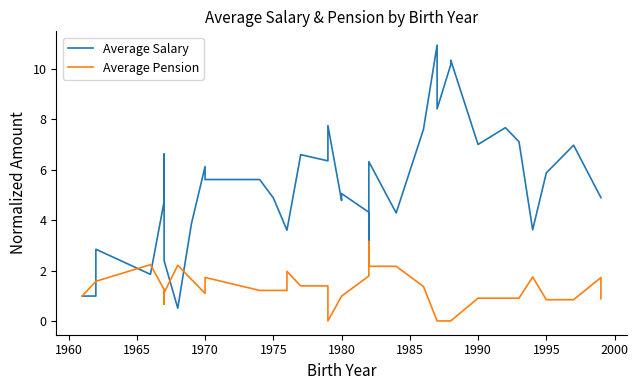

The value of Average Pension at 24 is 4.4. True or false?

False